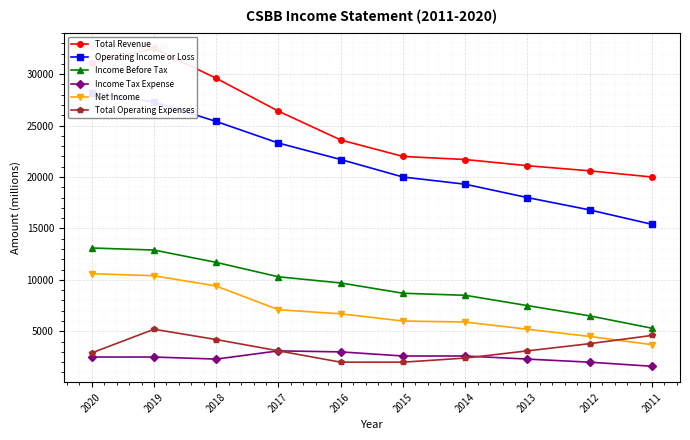

How many intersections are there between Net Income and Total Operating Expenses?

1